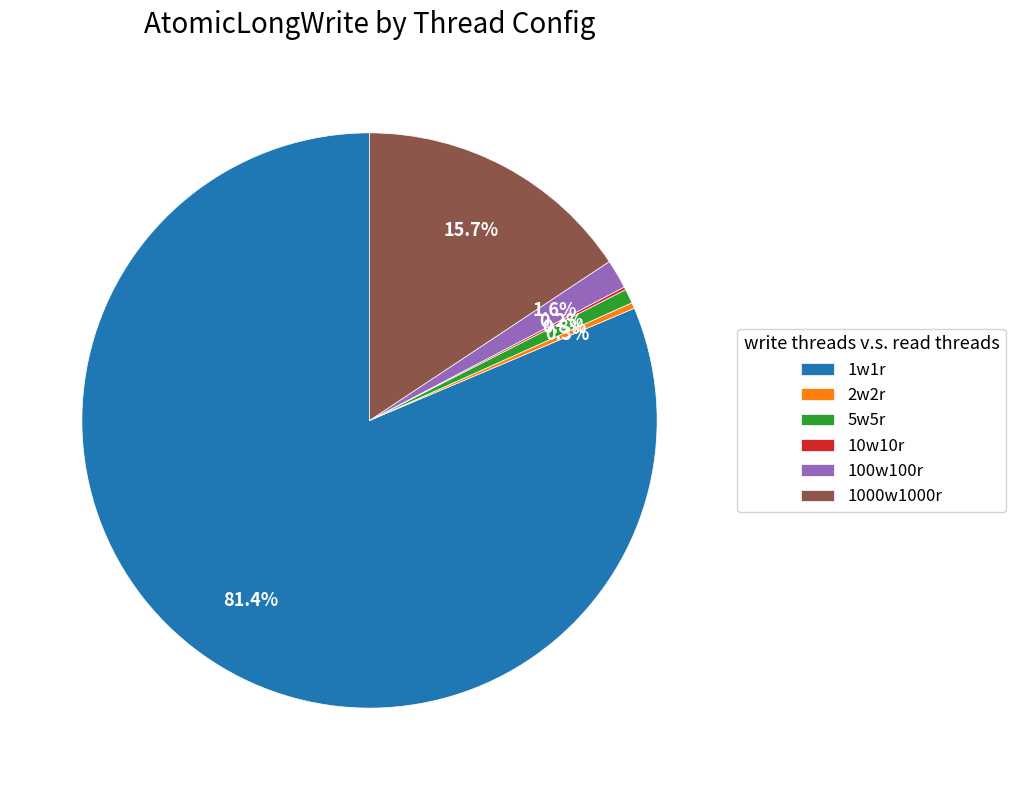

Which slice is the largest?

1w1r